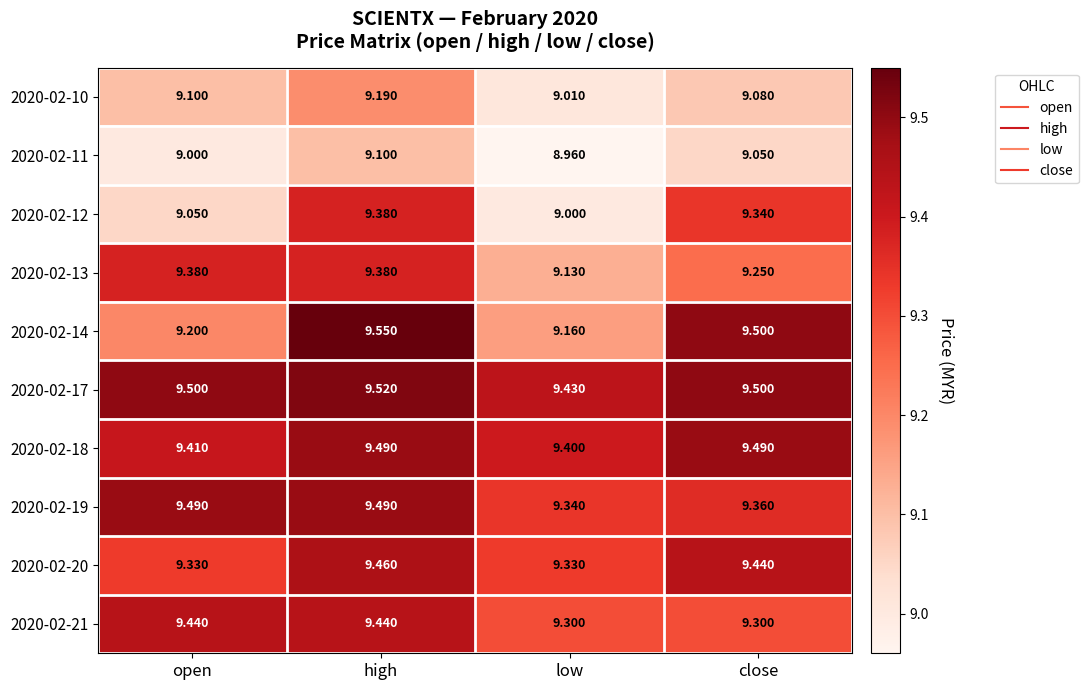

At which label is 2020-02-17 closest to 9?

low